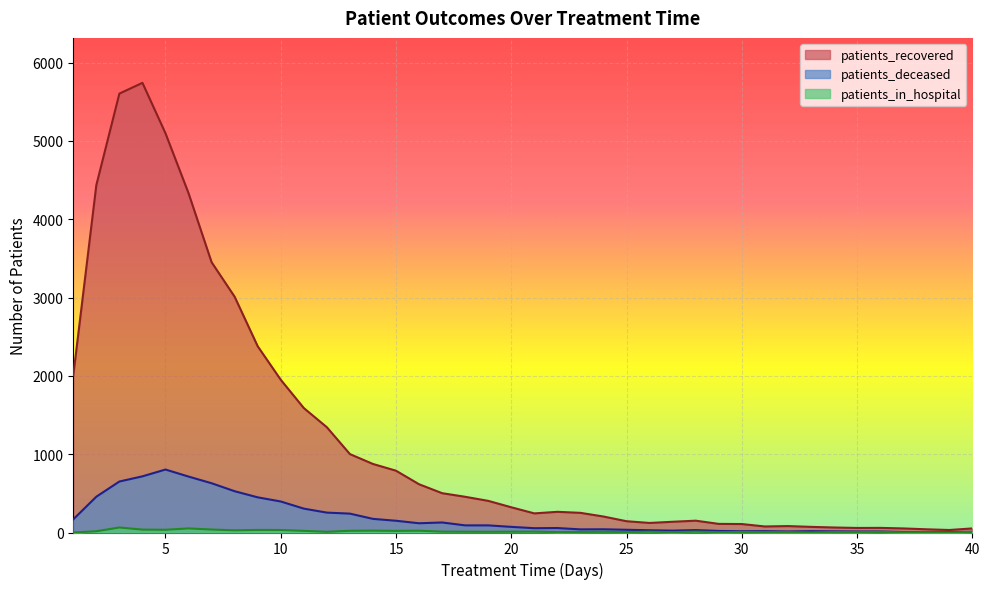

What is the sum of all patients_in_hospital values?

614